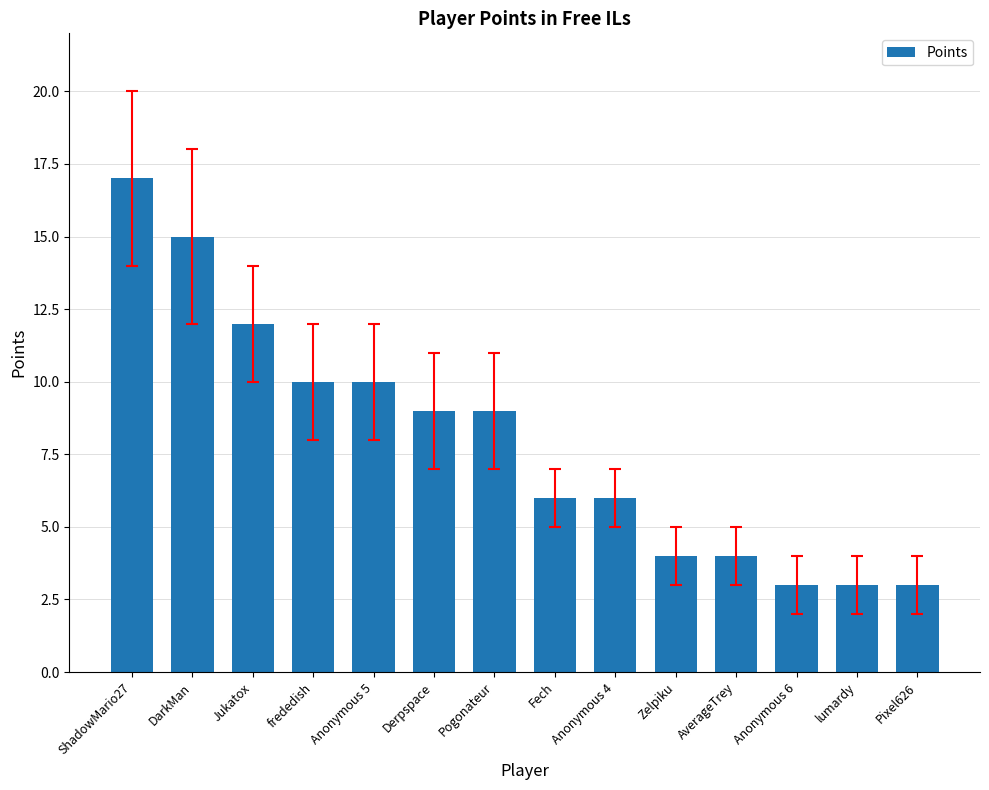

Approximately how many times larger is the value at frededish compared to Pogonateur?

1.1